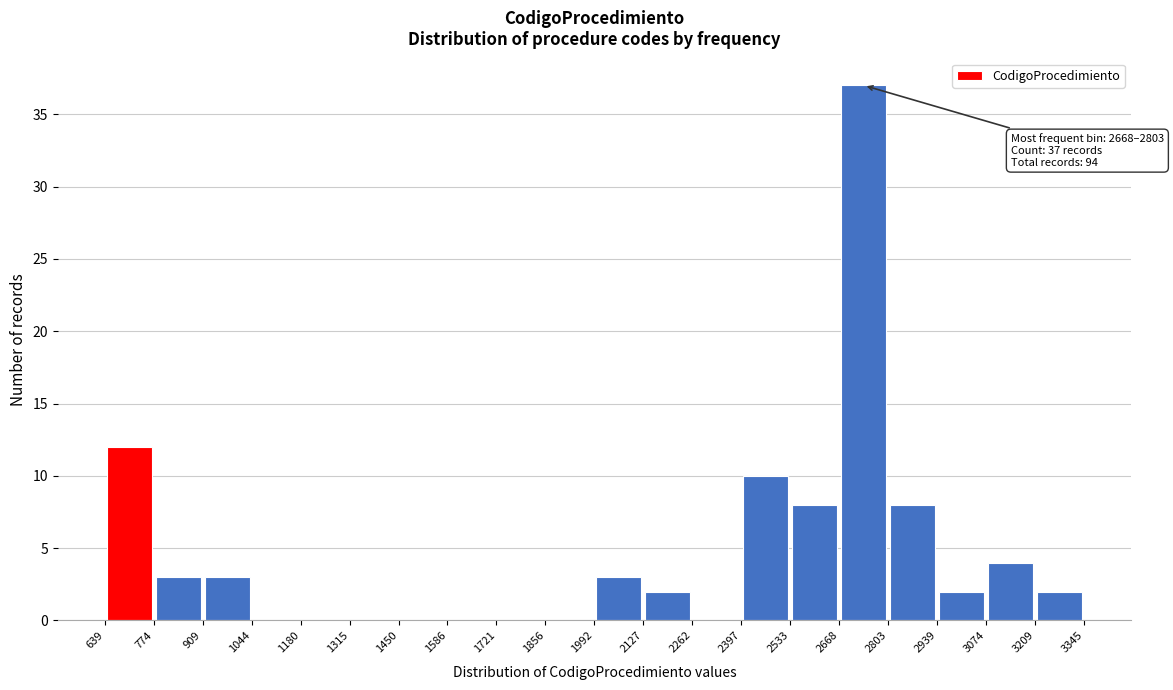

Over which range of the x-axis is the bar tallest?

2668 to 2803